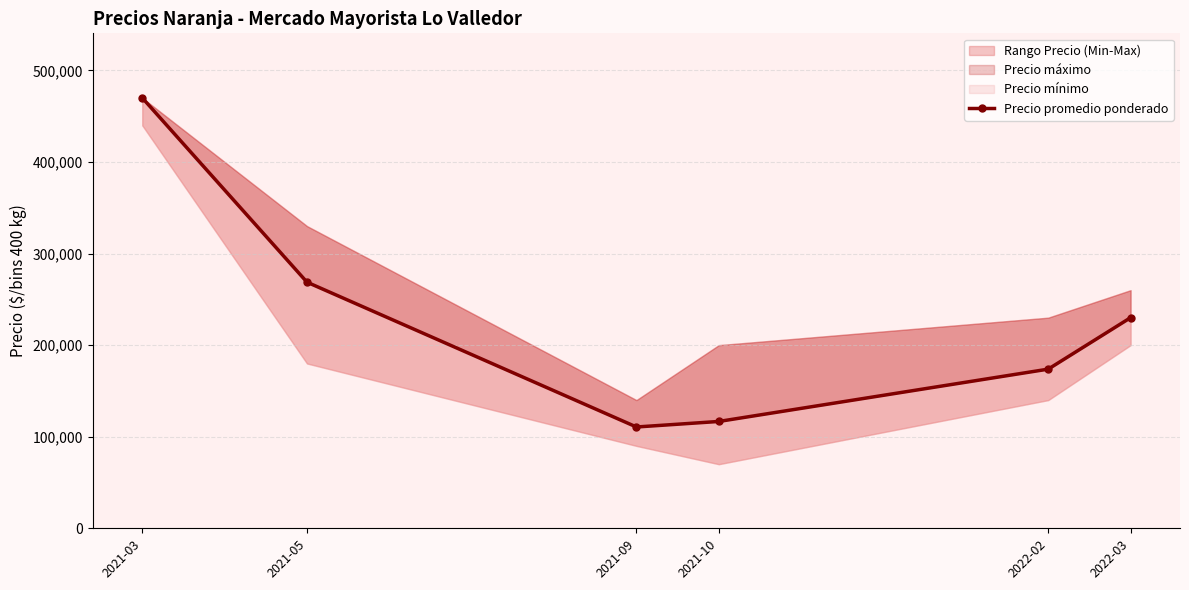

Is it true that the value at 2022-02 is 173810?

True